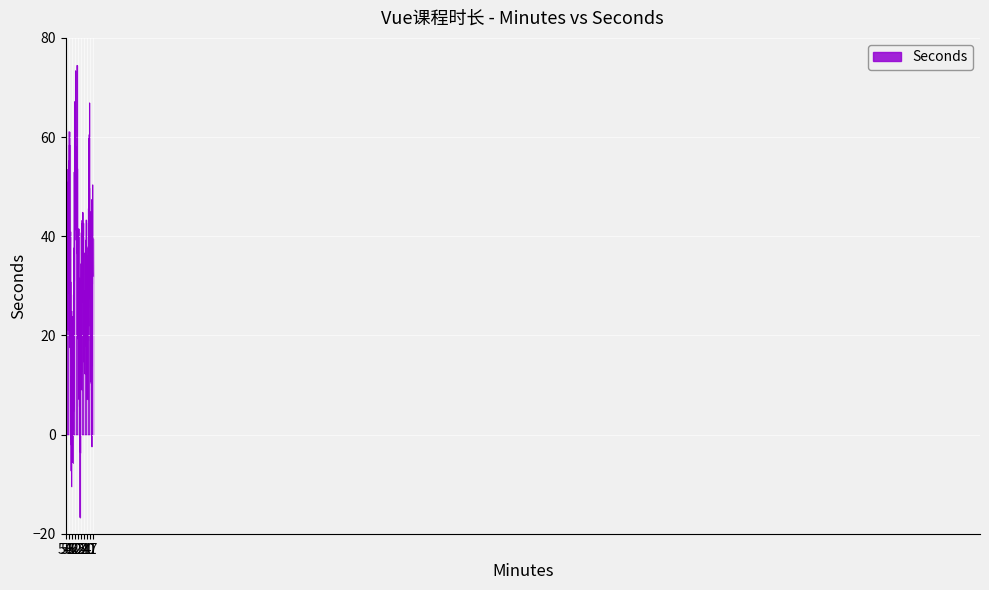

Does the chart have visible grid lines?

Yes